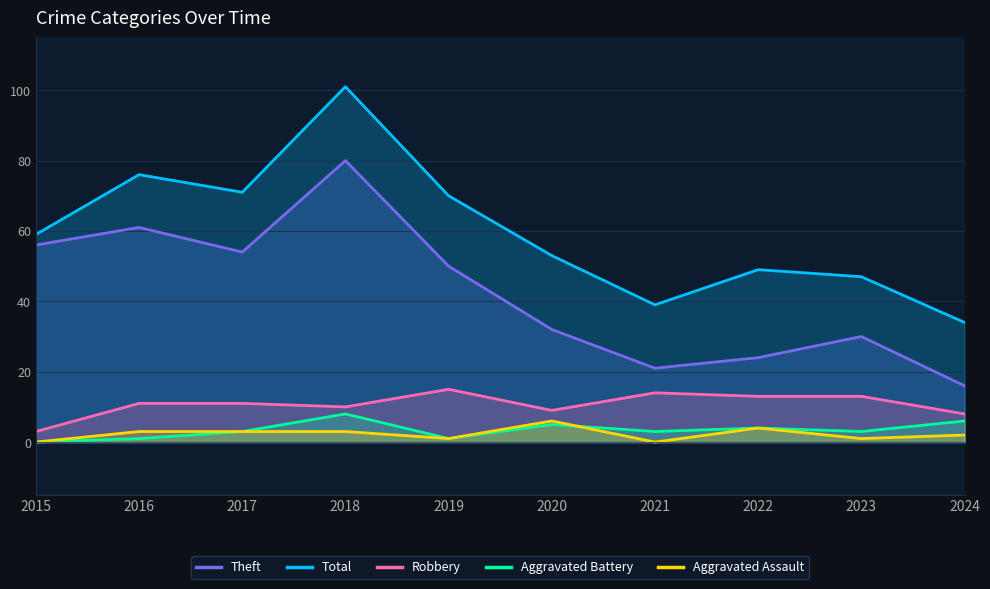

How many interior local valleys does the Theft series have?

2